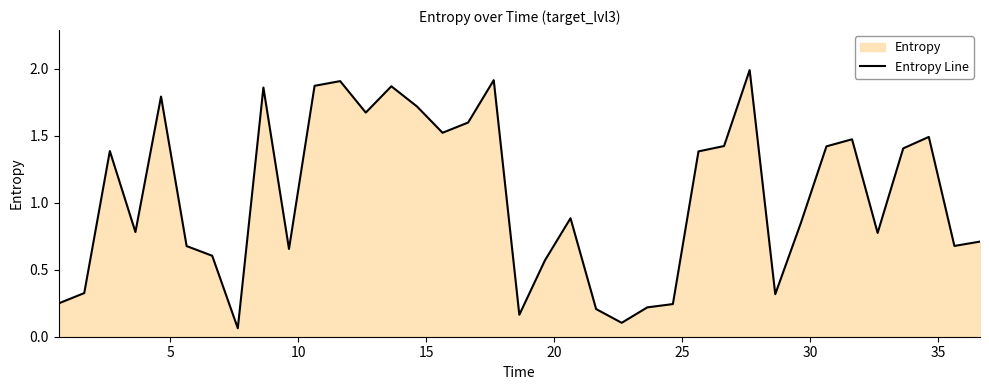

What is the maximum value shown in the chart?

2.0